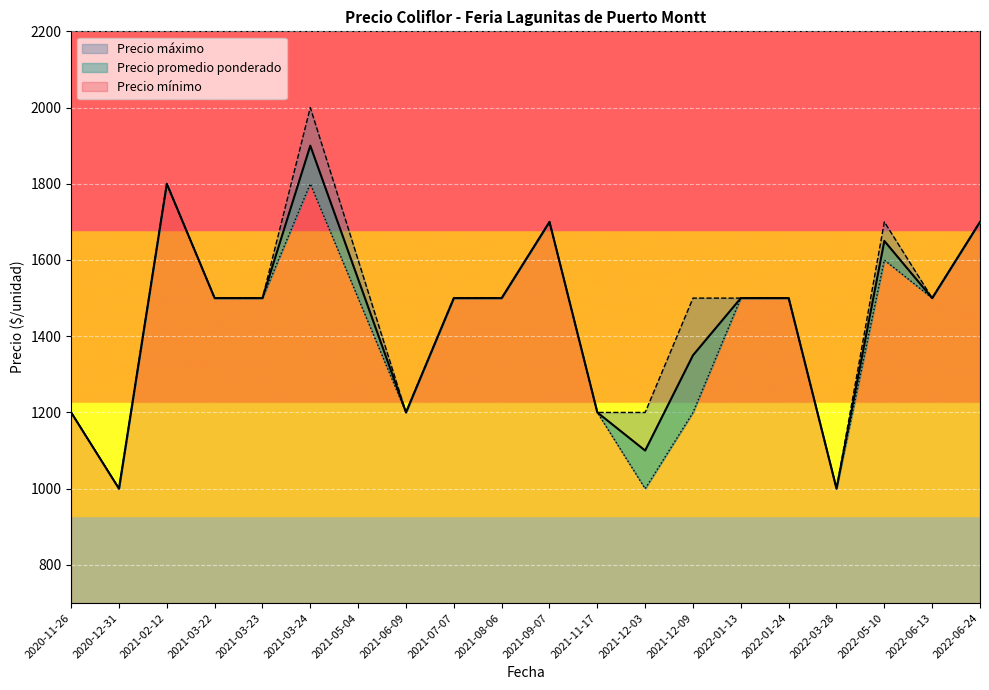

Is it true that Precio mínimo equals 977 at 2022-06-13?

False